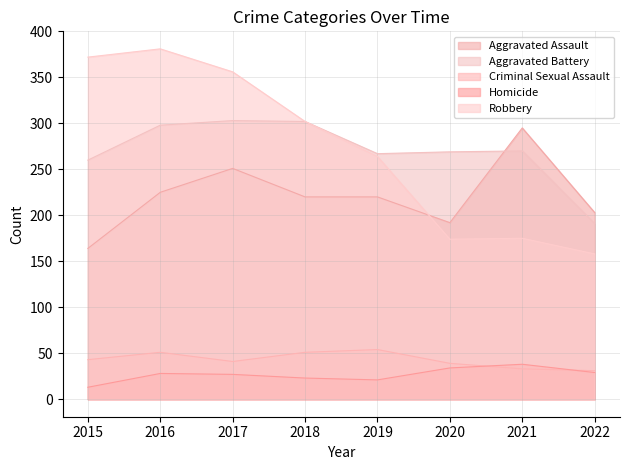

At which label does Aggravated Assault reach its minimum?

2015